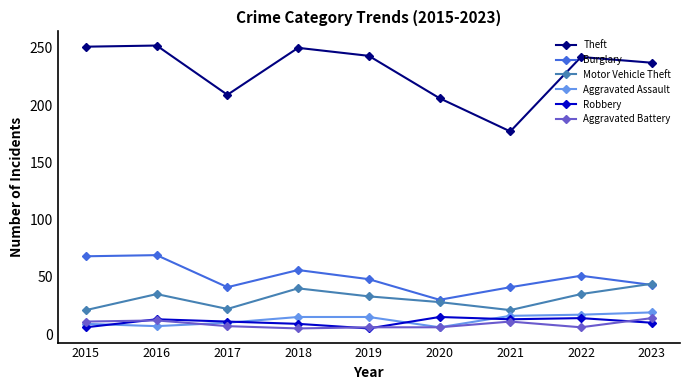

What is the value of the Robbery point at the 1st from the left?

6